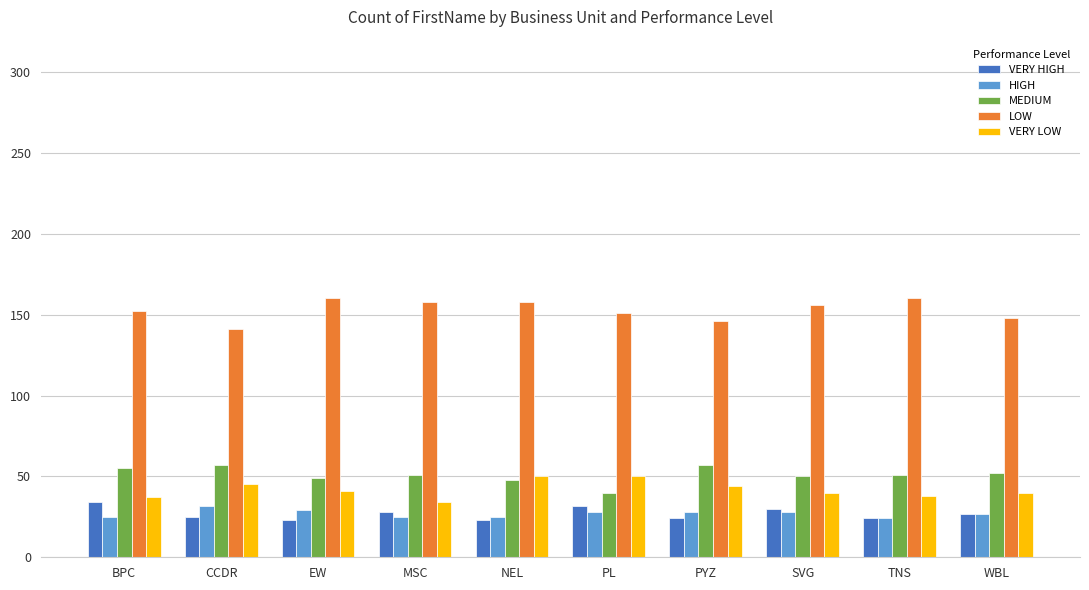

What is the difference between the highest and lowest values at MSC?

133